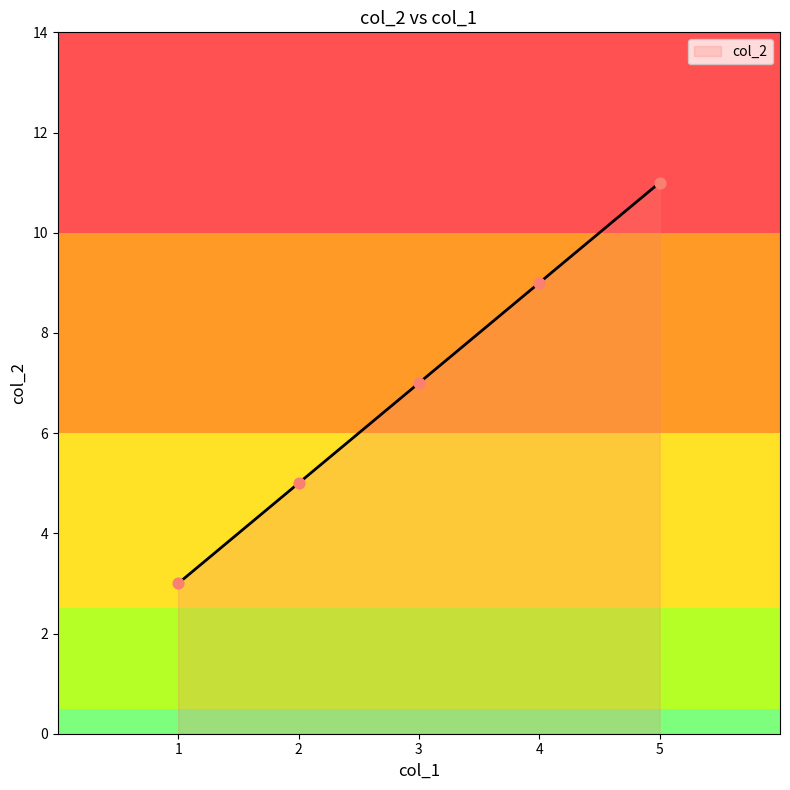

Which has a higher value, 5 or 4?

5